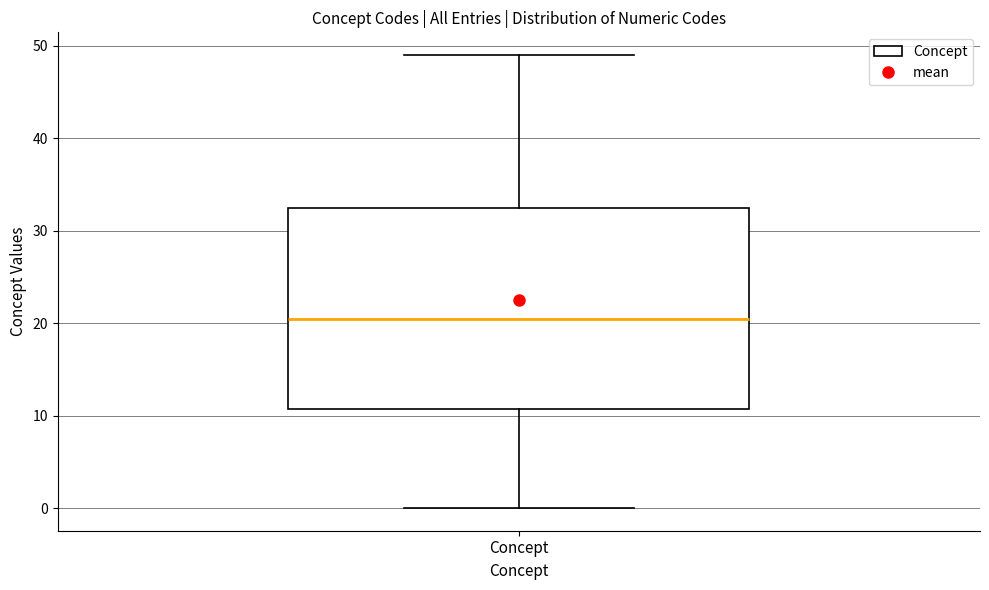

Where is the upper edge of the box for Concept on the y-axis? The values are not printed on the chart, so give them approximately, as read against the axis.

33